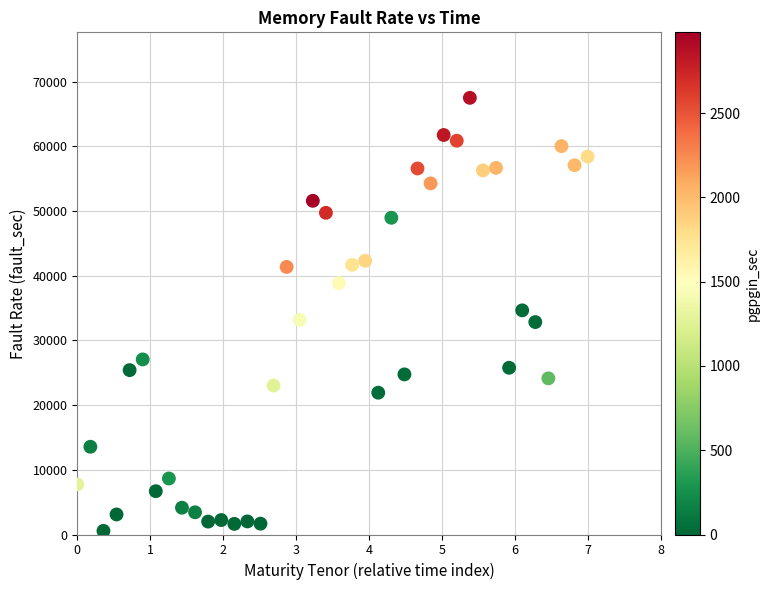

What is the range of Y values (max minus min)?

66956.3